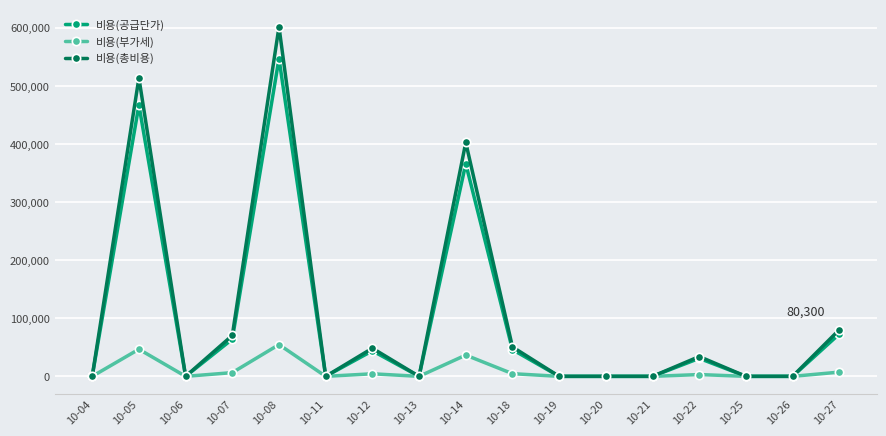

Does the chart display data point markers on the line(s)?

Yes